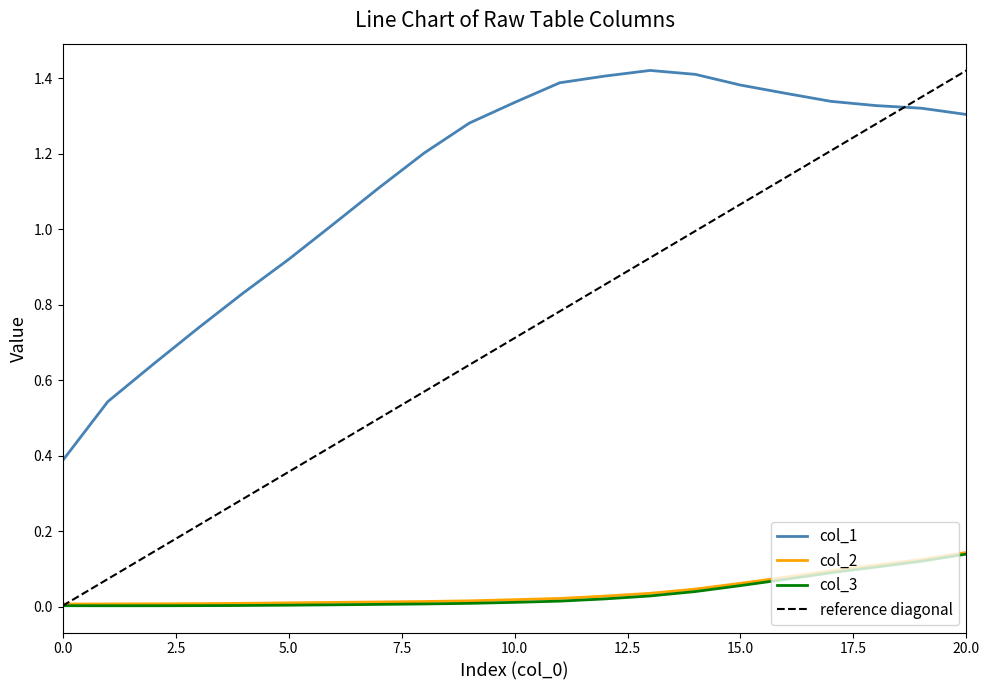

At which category is the sum across all series the highest?

20